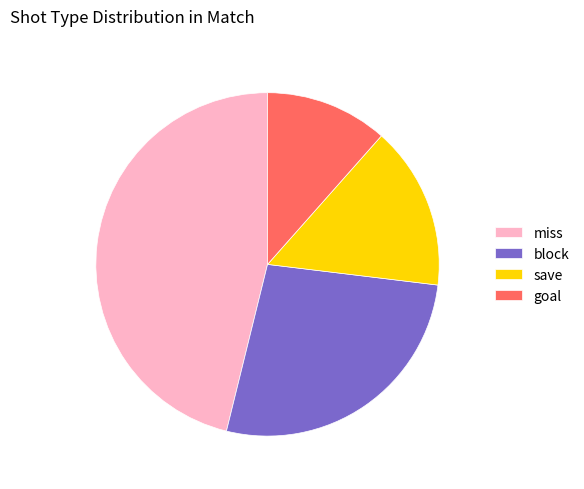

Is the sum of block and goal greater than half?

No